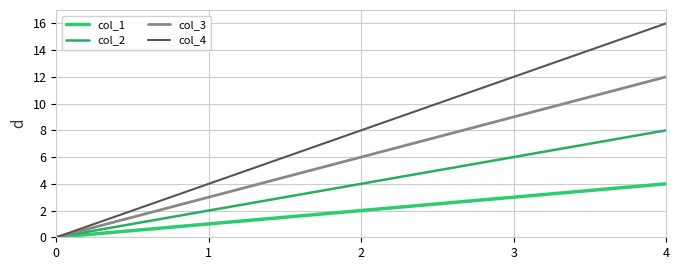

Reading left to right, extract all data points from this chart.

col_1: 0	1	2	3	4
col_2: 0	2	4	6	8
col_3: 0	3	6	9	12
col_4: 0	4	8	12	16